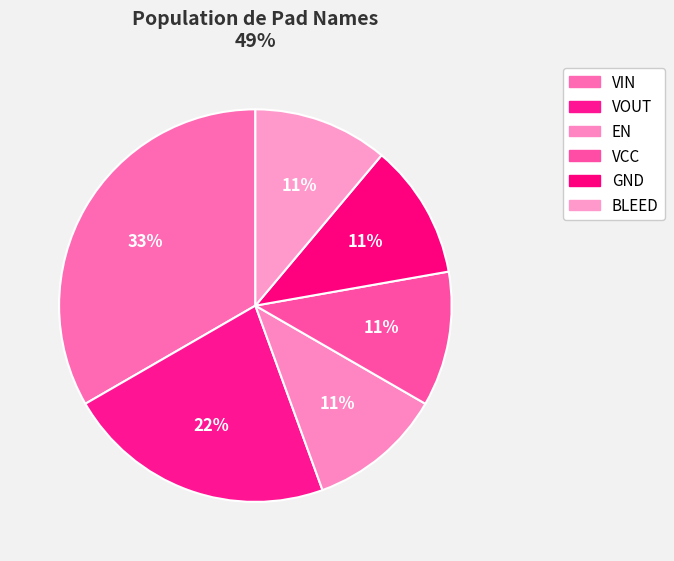

Which slice is the largest?

VIN